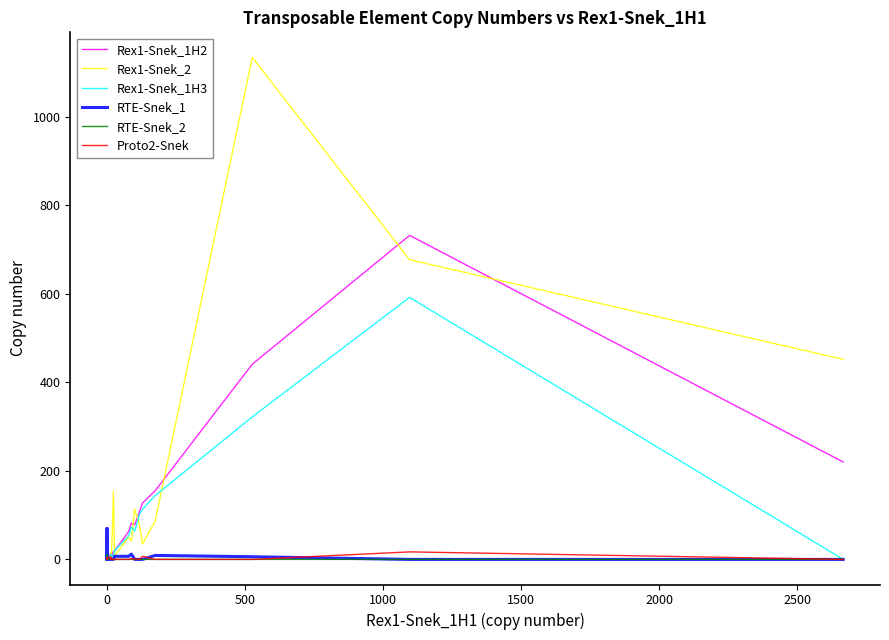

True or false: RTE-Snek_2 and Rex1-Snek_1H3 intersect in this chart.

False